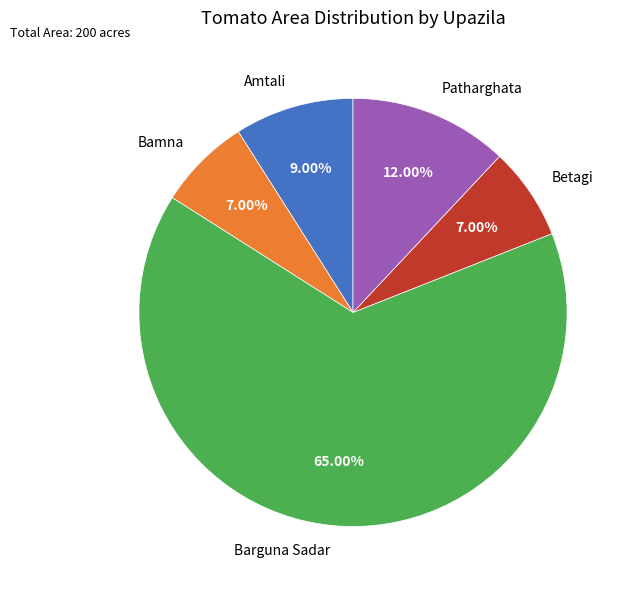

Approximately how many times larger is the value at Barguna Sadar compared to Bamna?

9.3